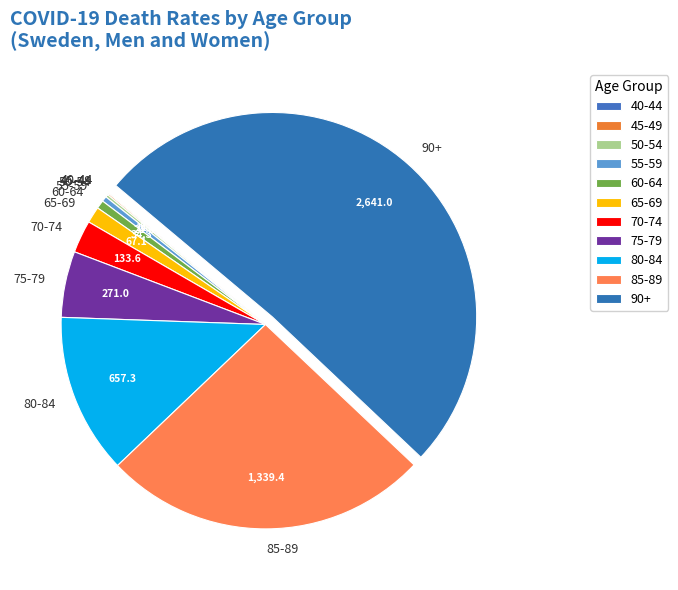

Which category has the biggest portion of the pie?

90+